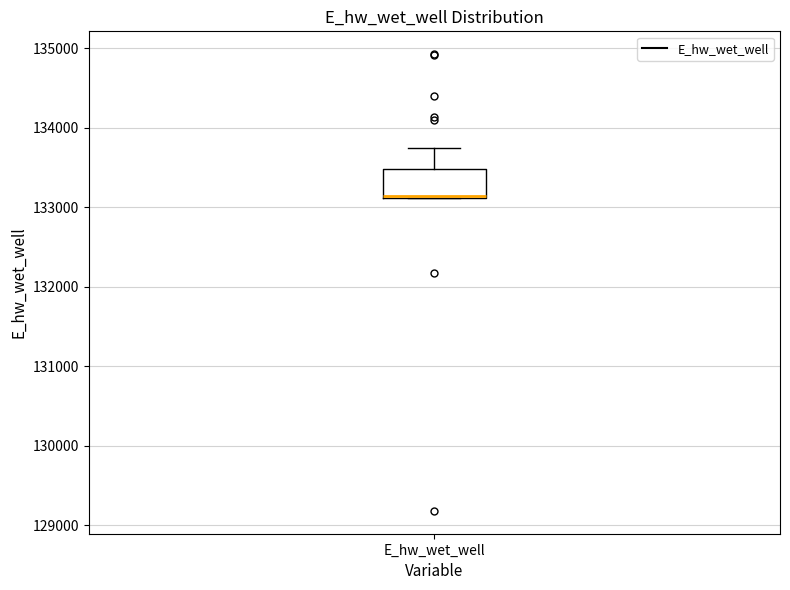

Where is the upper edge of the box for E_hw_wet_well on the y-axis? The values are not printed on the chart, so give them approximately, as read against the axis.

133500